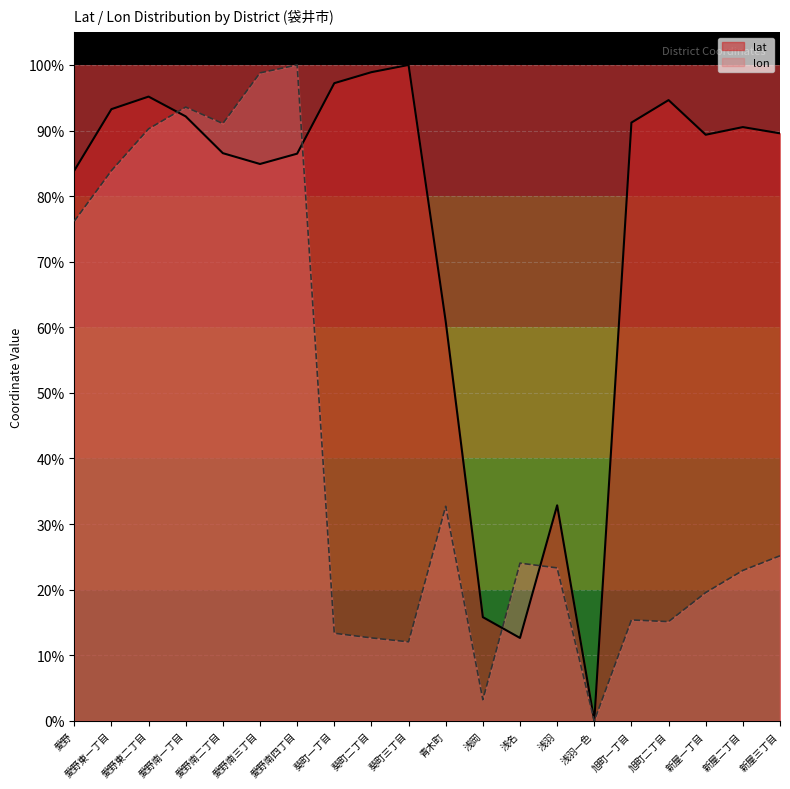

Rank the series by their maximum value, from lowest to highest.

lat, lon